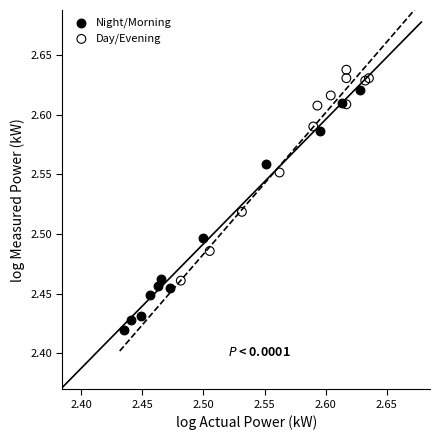

Which series reaches the minimum Y coordinate?

Night/Morning